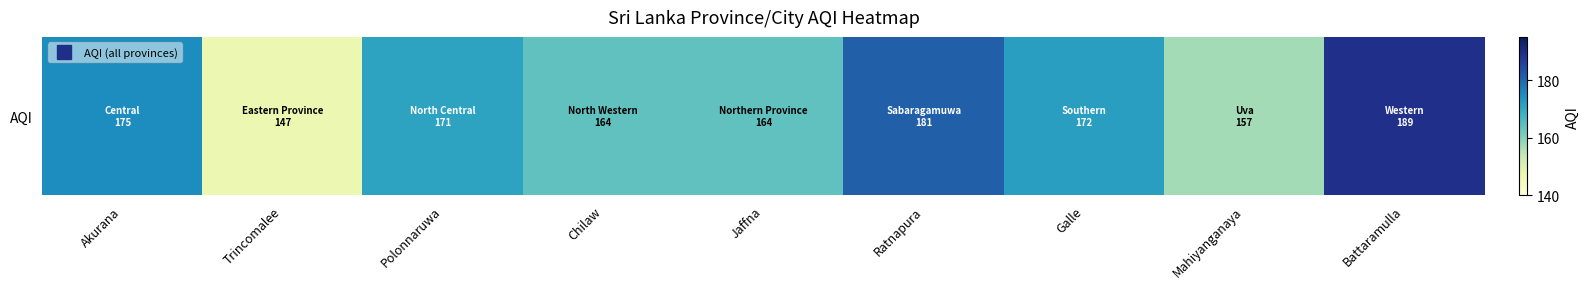

List the labels in order of value, largest first.

Battaramulla, Ratnapura, Akurana, Galle, Polonnaruwa, Chilaw, Jaffna, Mahiyanganaya, Trincomalee